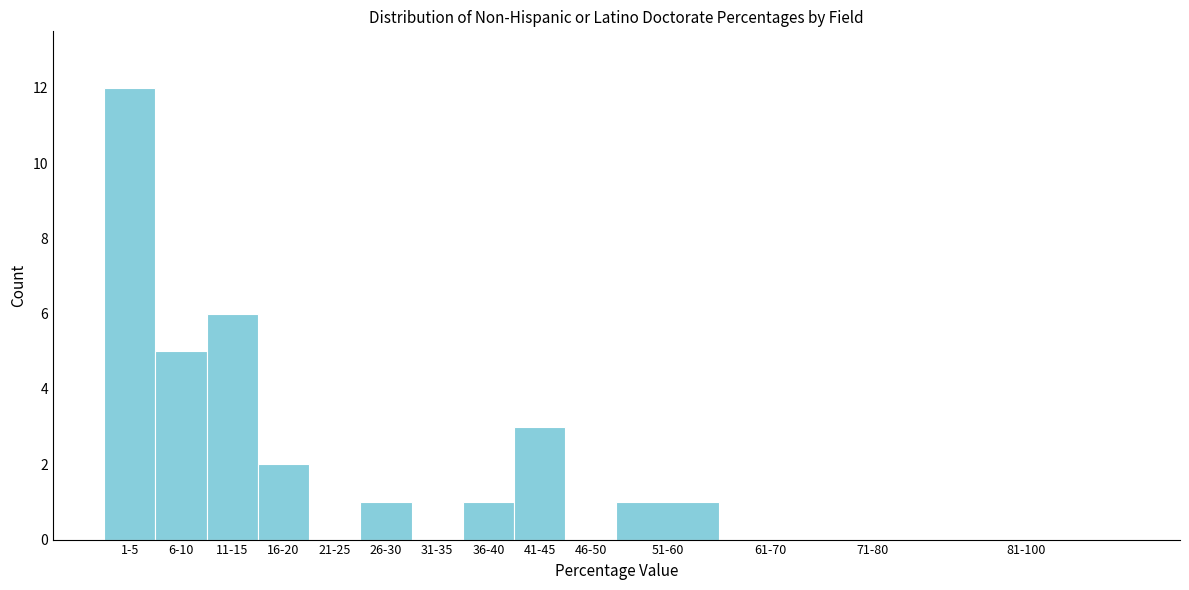

Reading left to right, extract all data points from this chart.

1-5=12	6-10=5	11-15=6	16-20=2	21-25=0	26-30=1	31-35=0	36-40=1	41-45=3	46-50=0	51-60=1	61-70=0	71-80=0	81-100=0